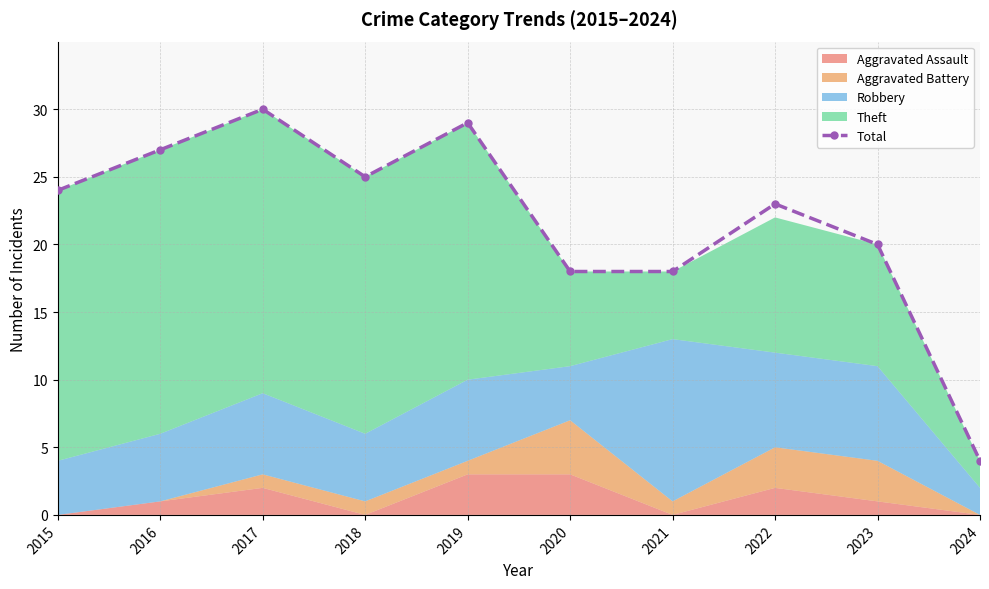

Rank the categories by value from highest to lowest.

2017, 2019, 2016, 2018, 2015, 2022, 2023, 2020, 2021, 2024